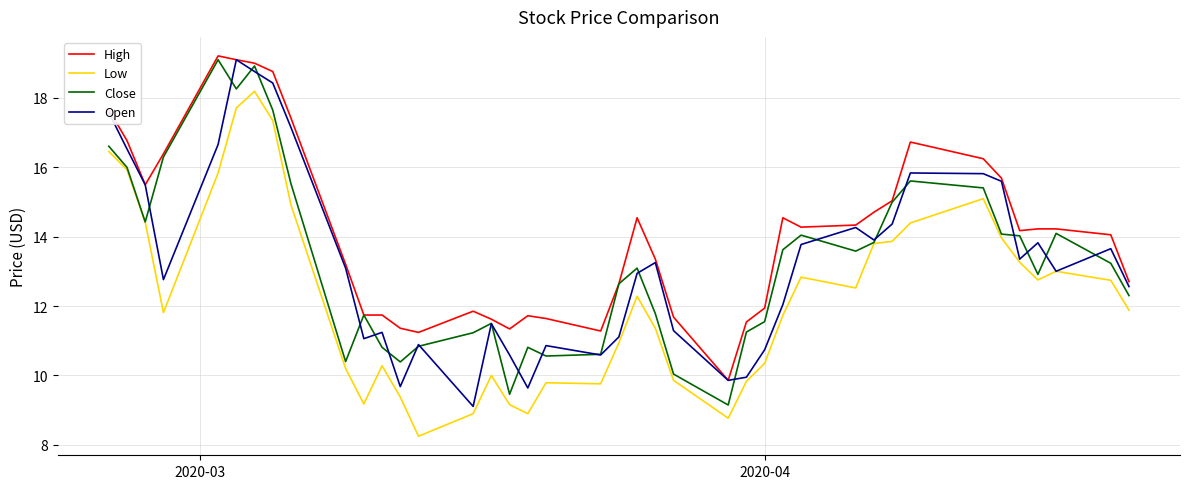

Which series has the largest total across all categories?

High